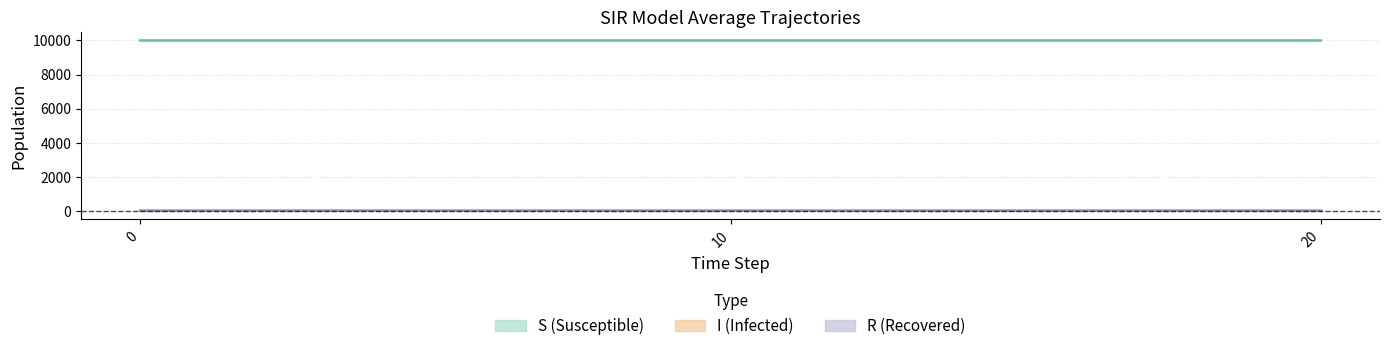

At how many categories does at least one series exceed 9903?

3